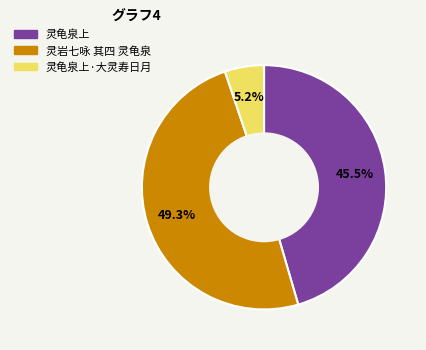

Does any single category account for the majority?

No